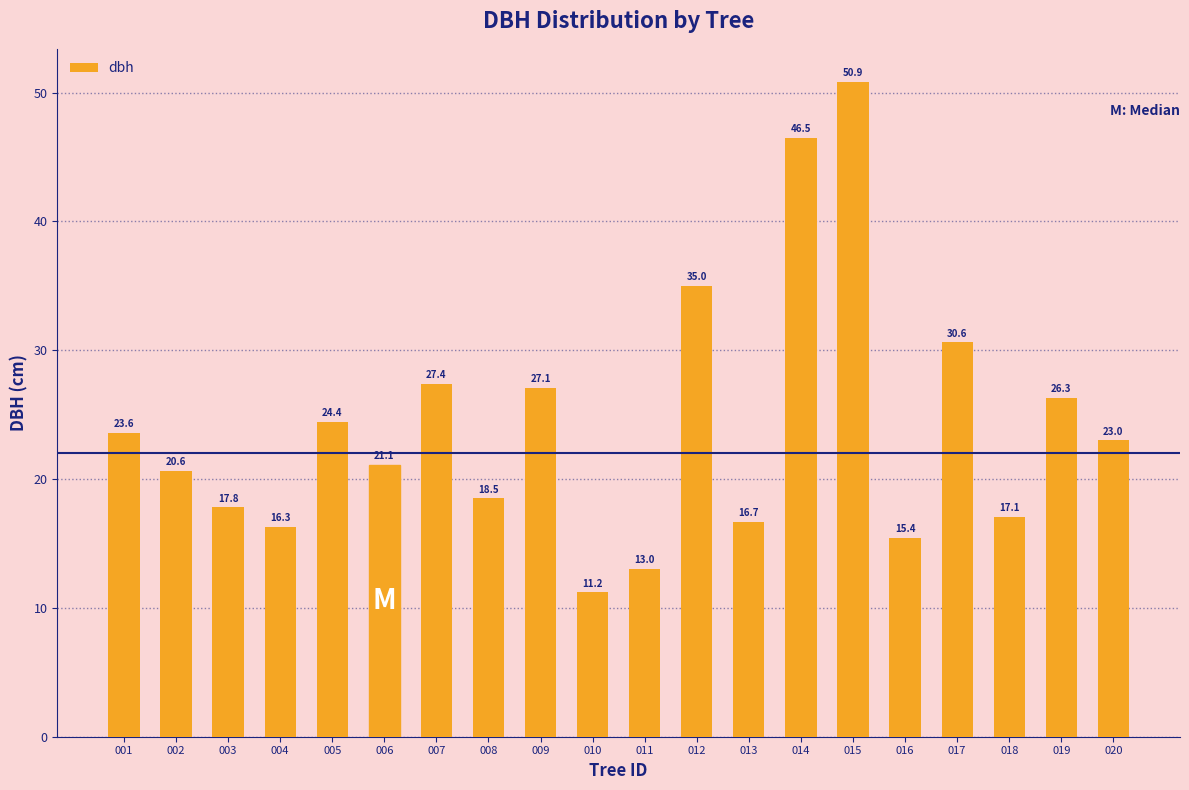

What is the change in value from 002 to 006?

+0.5